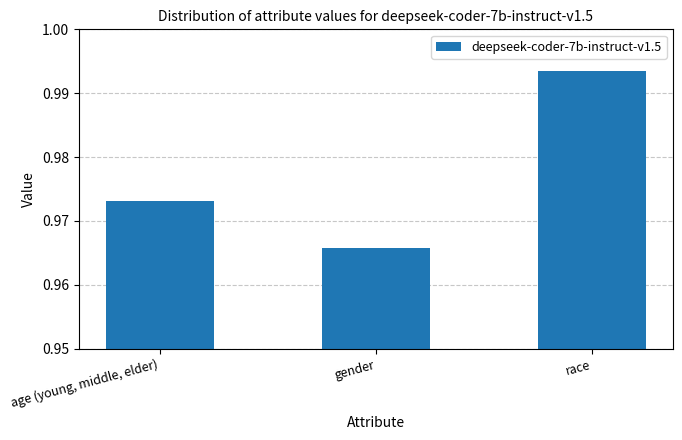

Is it true that the value at race is 0.6?

False